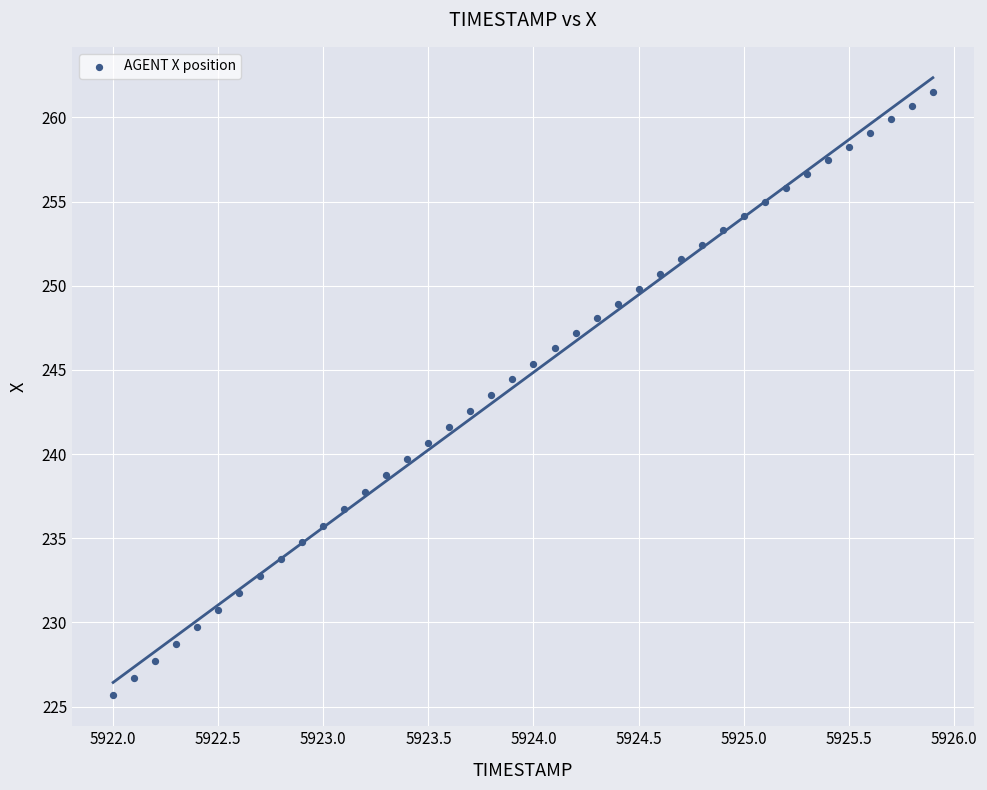

Count the number of points in this scatter plot.

40